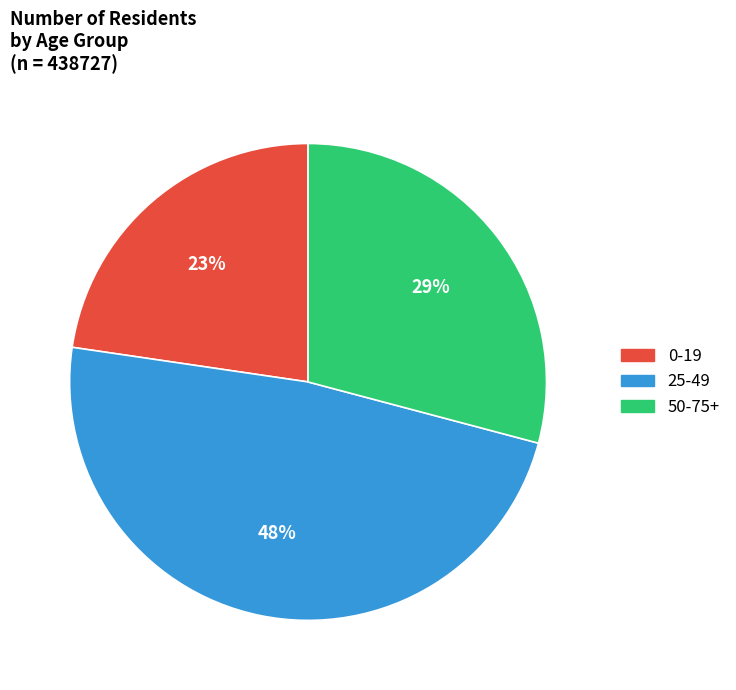

The 25-49 slice represents 35% of the pie. True or false?

False